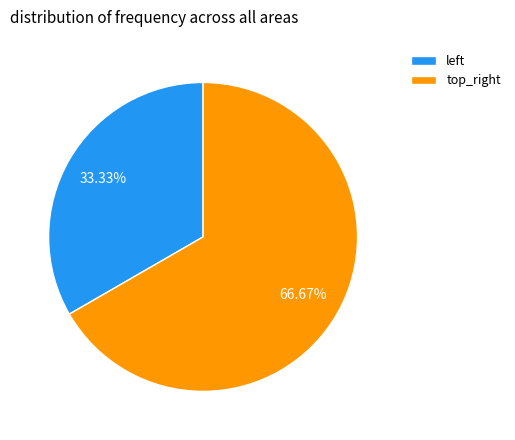

Rank the categories by value from lowest to highest.

left, top_right